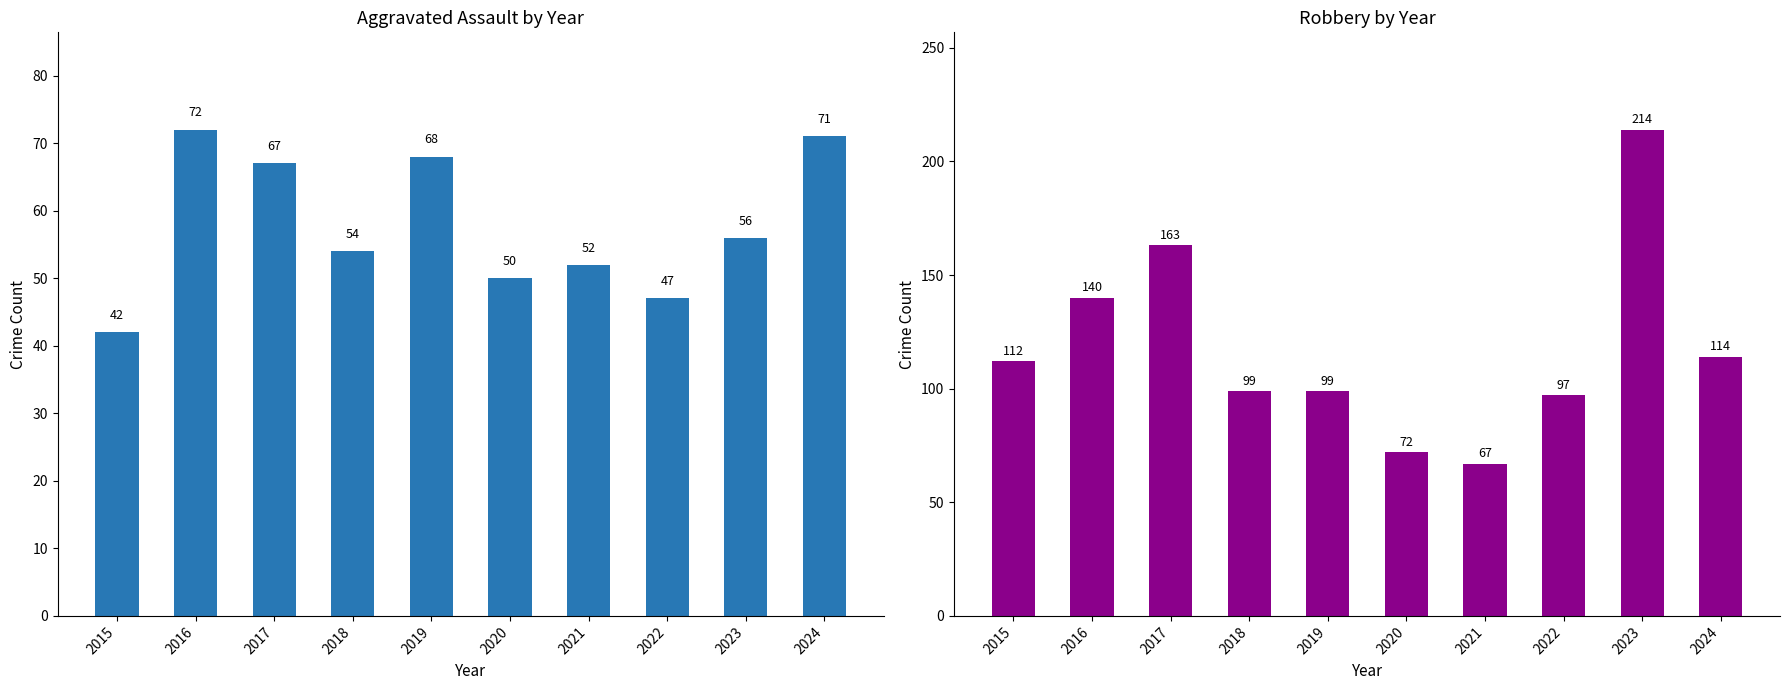

What is the sum of all Aggravated Assault values?

579